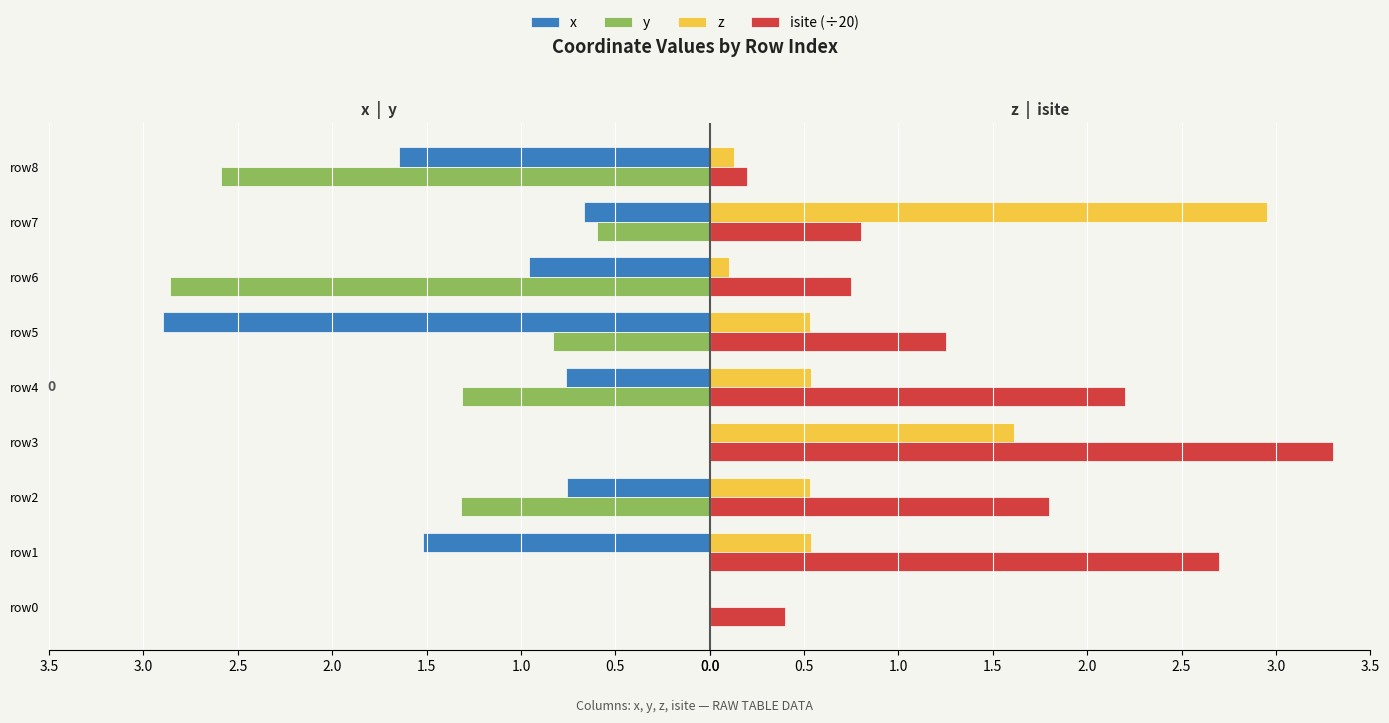

Which series has the largest range (max minus min)?

isite (÷20)